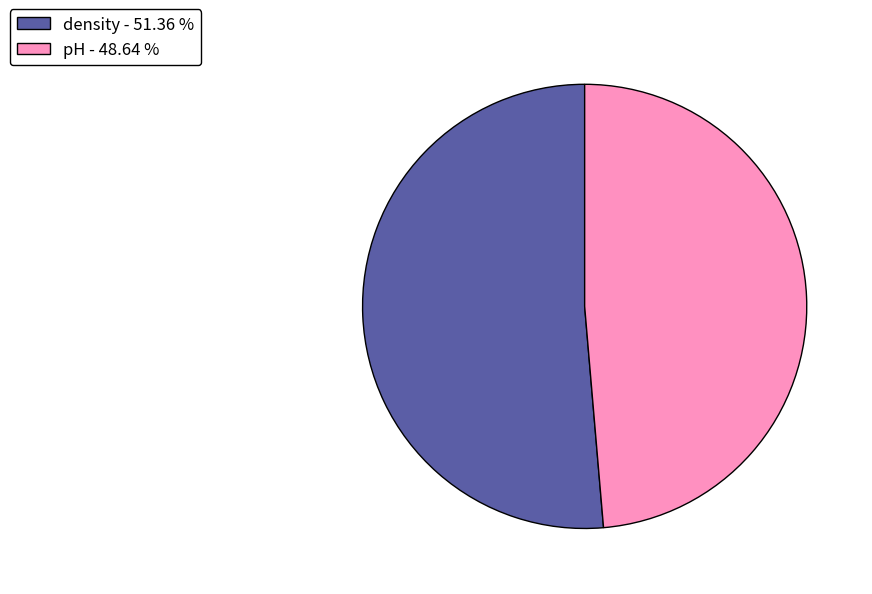

Do pH - 48.64 % and density - 51.36 % together represent more than half of the pie?

Yes